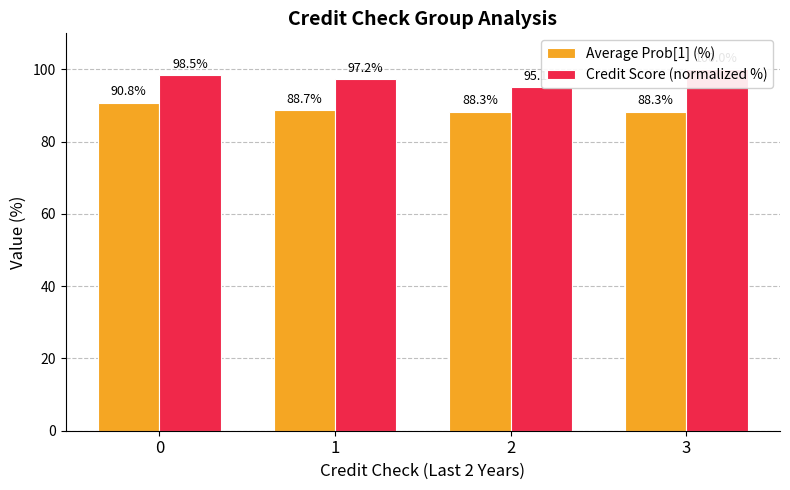

Which series has the largest total across all categories?

Credit Score (normalized %)